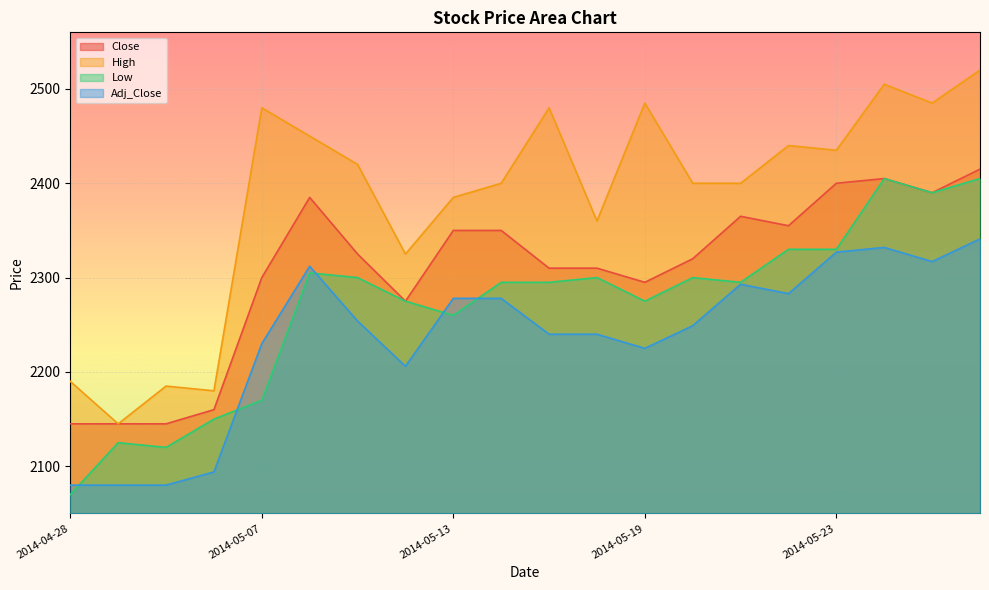

The Adj_Close series shows 612 at 2014-05-13. True or false?

False